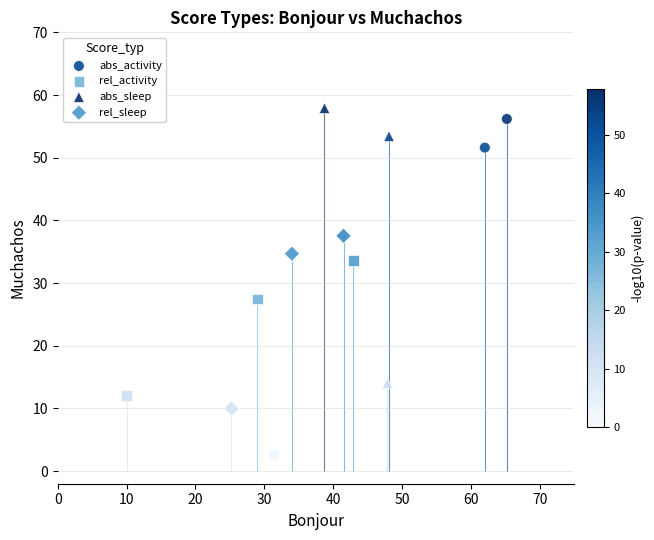

What are all the series names shown in the legend?

abs_activity, rel_activity, abs_sleep, rel_sleep